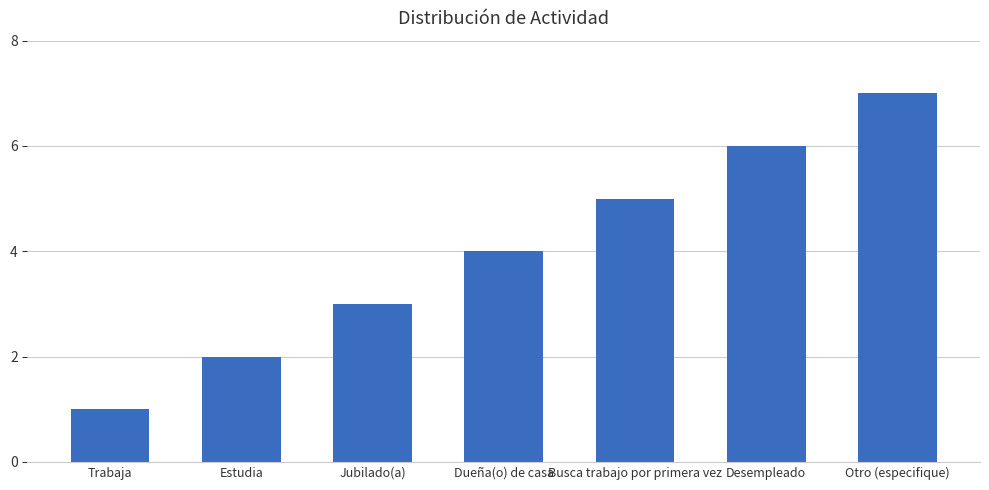

What is the label of the 3rd bar from the right?

Busca trabajo por primera vez